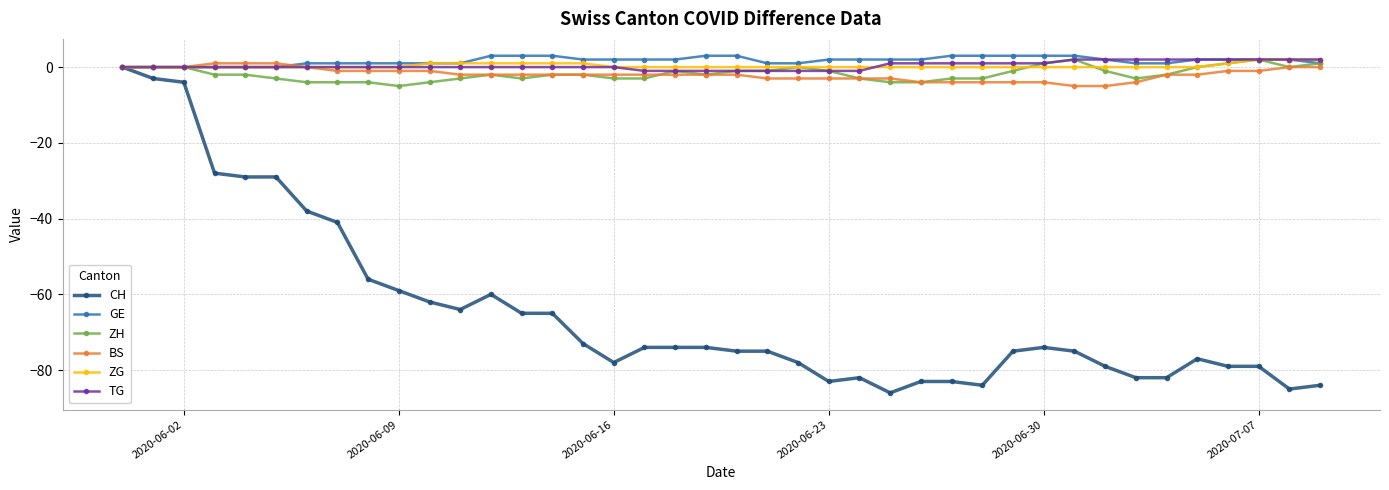

Which series has the widest spread of values?

CH